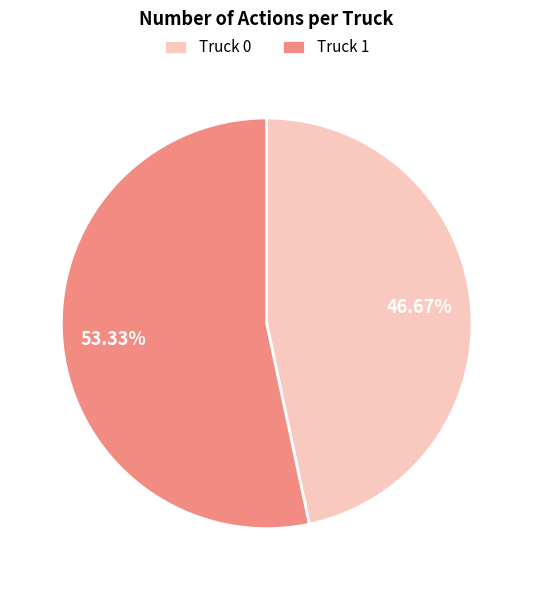

True or false: Truck 0 accounts for 47% of the total.

True